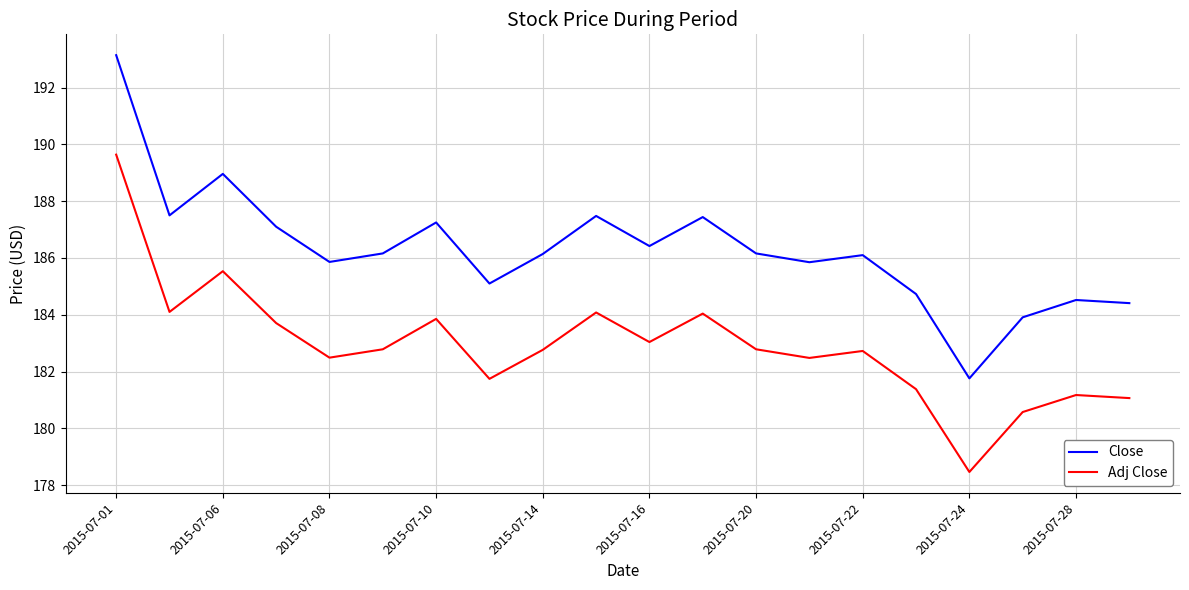

List the series in order of their peak value, lowest first.

Adj Close, Close